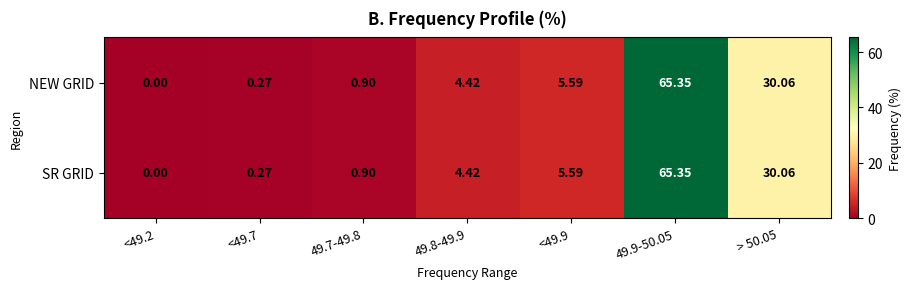

At how many categories does at least one series exceed 22?

2